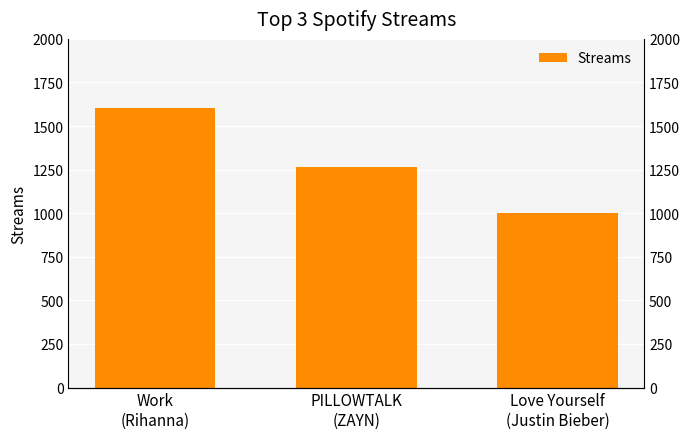

What is the label of the 2nd bar from the left?

PILLOWTALK
(ZAYN)